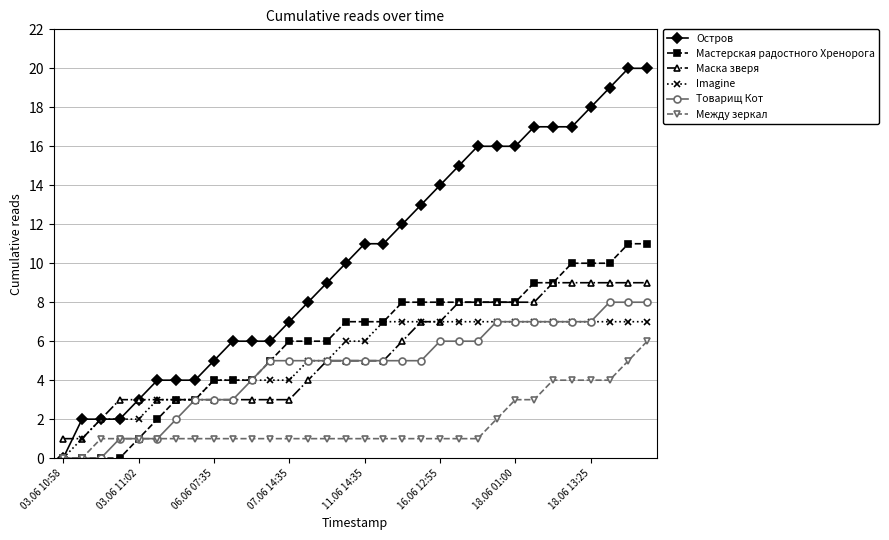

What is the maximum value for Мастерская радостного Хренорога?

11